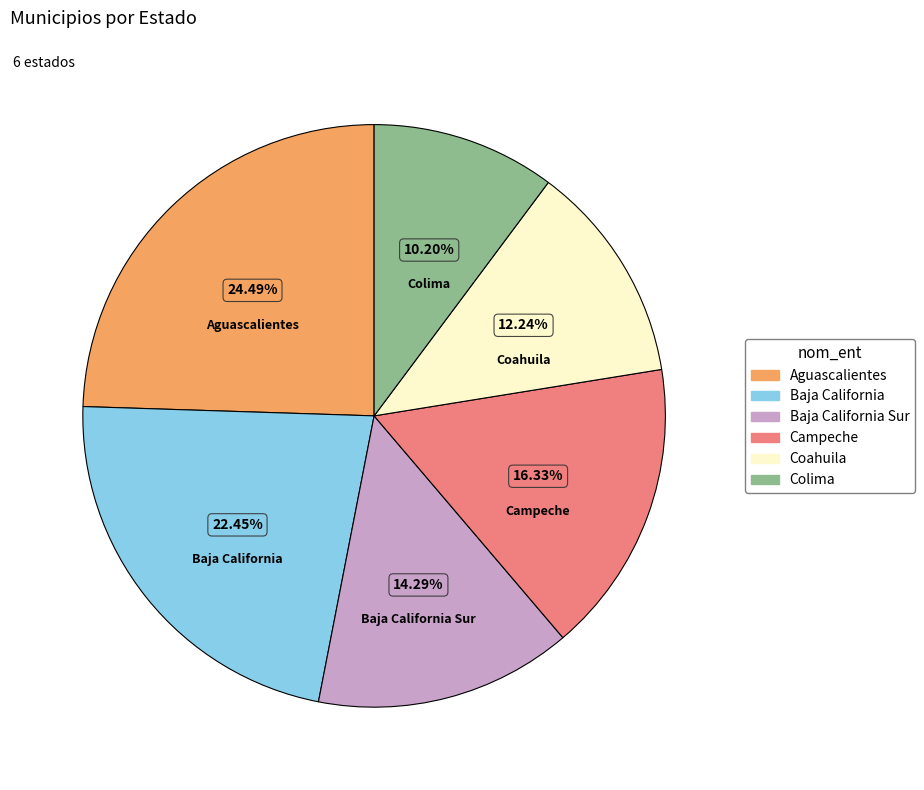

Is there a majority slice in this chart?

No